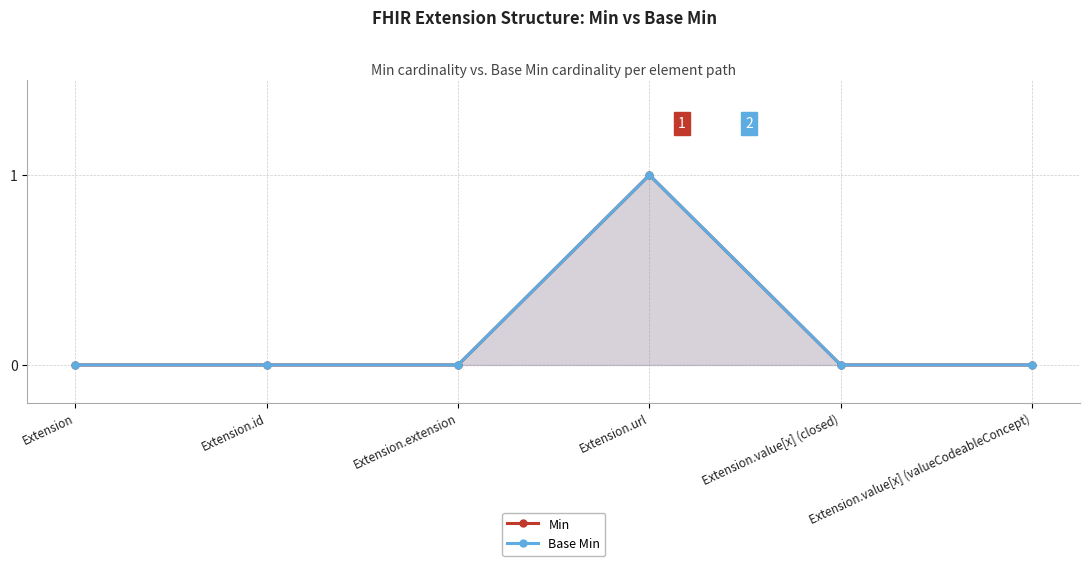

At how many categories does at least one series exceed 0?

1